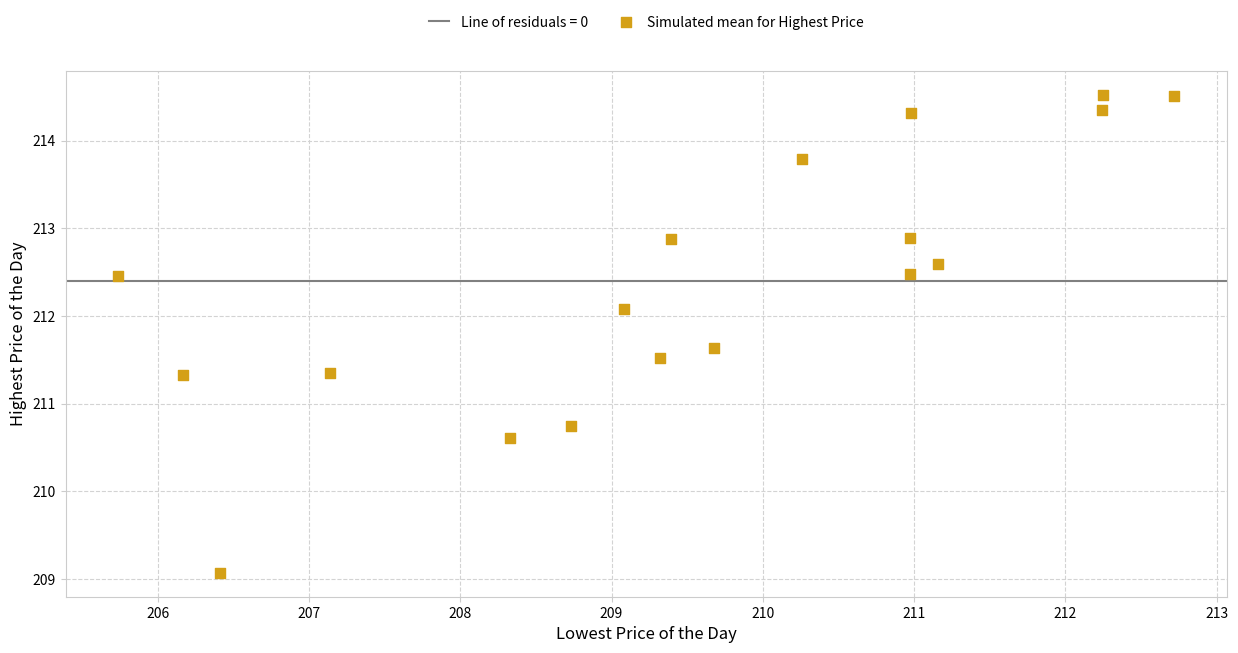

What Y value in the scatter plot is closest to 211?

210.8